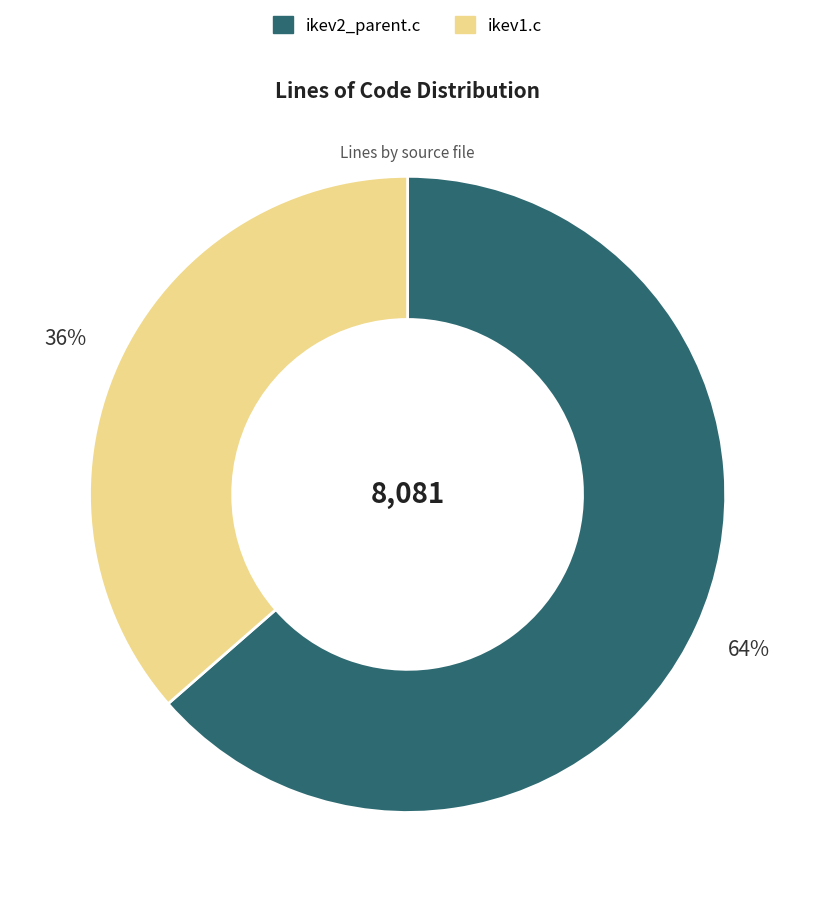

Rank the categories by value from highest to lowest.

ikev2_parent.c, ikev1.c